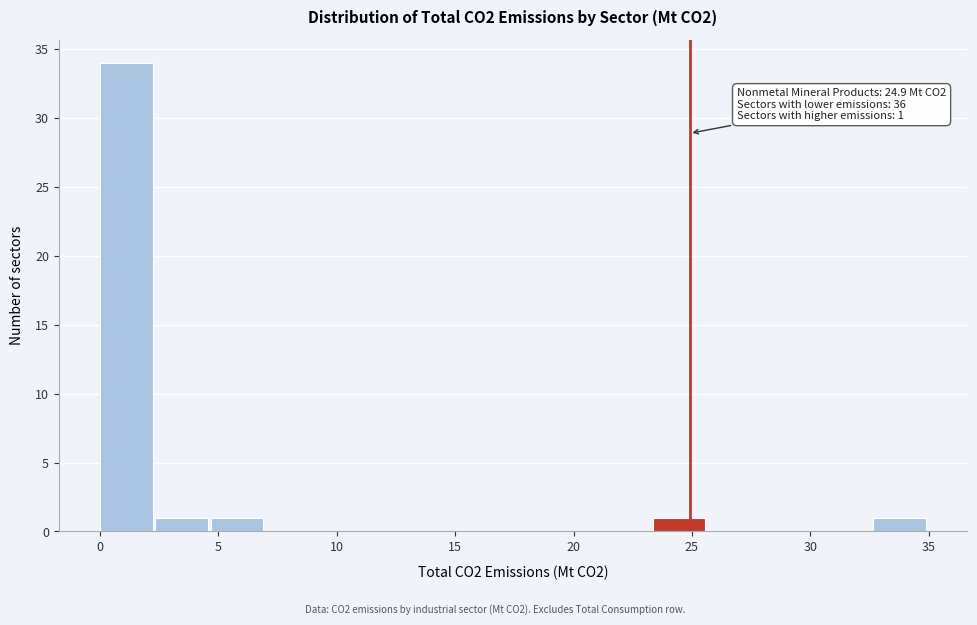

Over which range of the x-axis is the bar tallest?

0.0 to 2.5